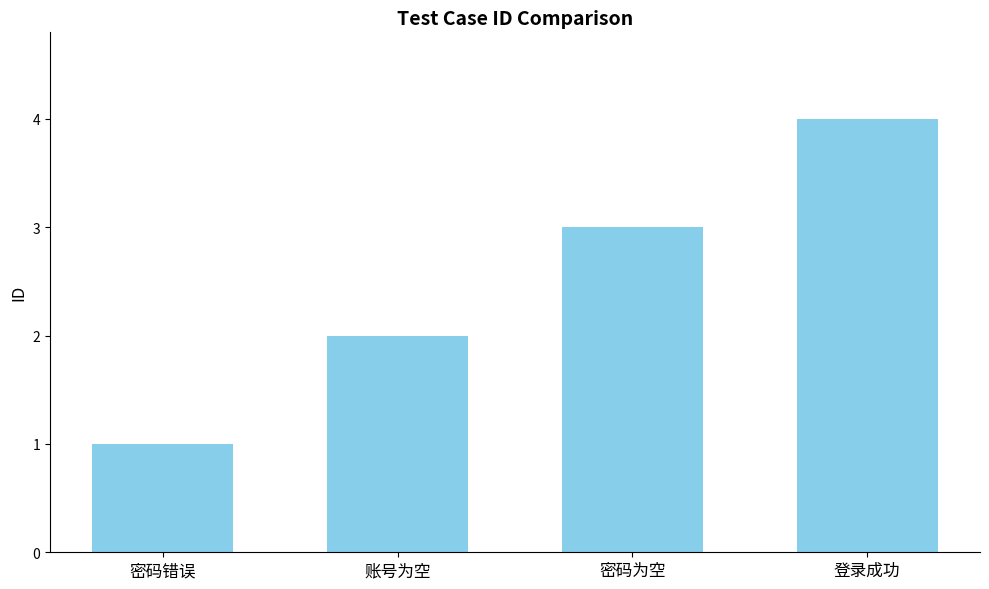

Which has a higher value, 账号为空 or 登录成功?

登录成功